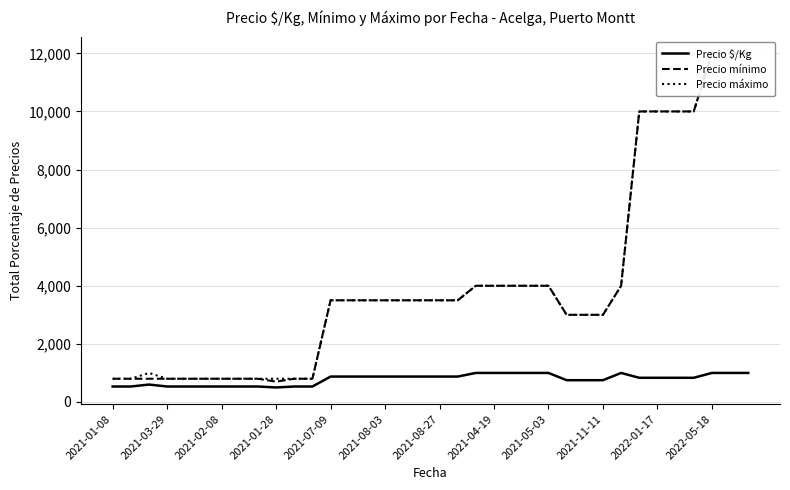

True or false: Precio mínimo has more than 0 interior local peaks.

False